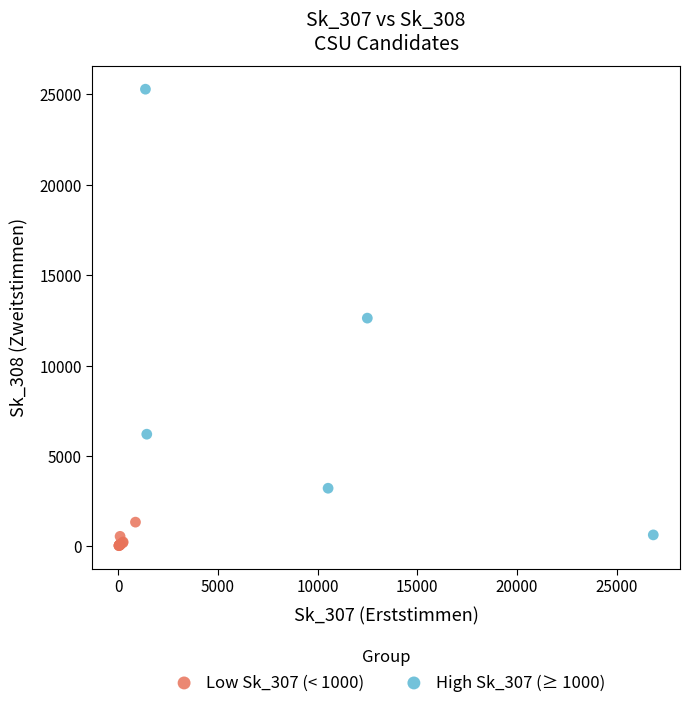

Which series has the largest Y range (max minus min)?

High Sk_307 (≥ 1000)